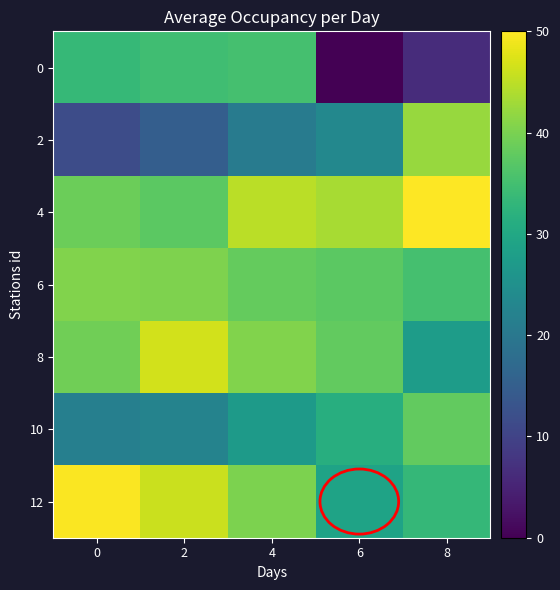

What is the greatest value displayed?

50.0